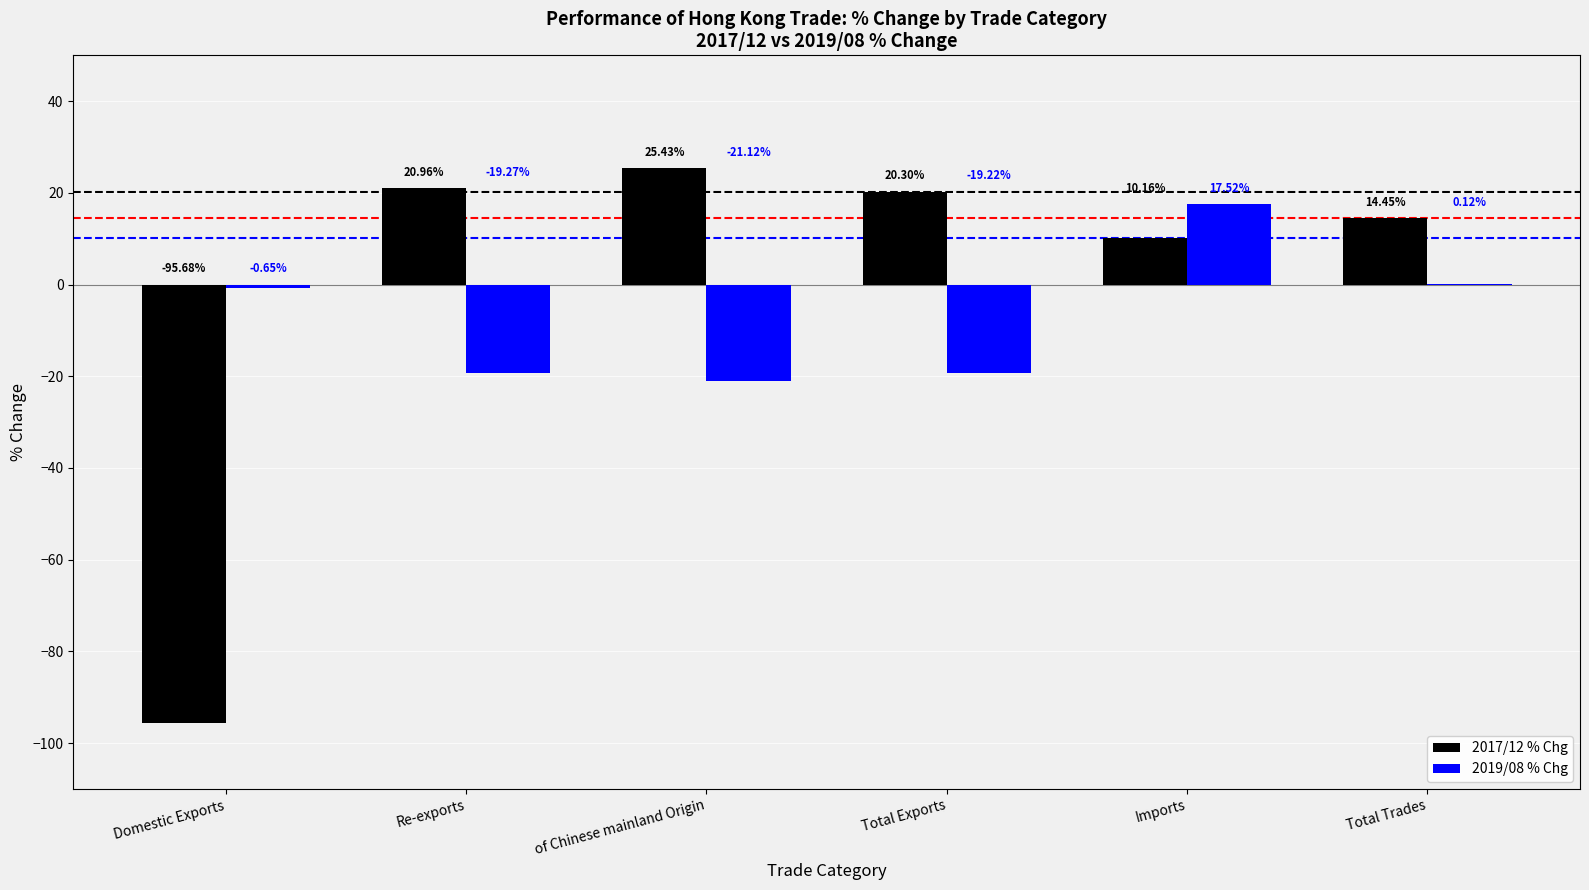

The value of 2017/12 % Chg at Domestic Exports is -60.3. True or false?

False